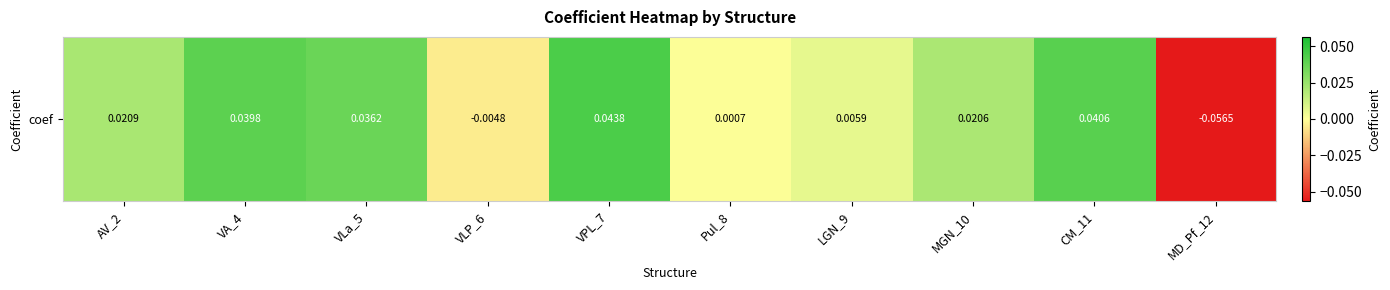

What is the sum of all values?

0.1